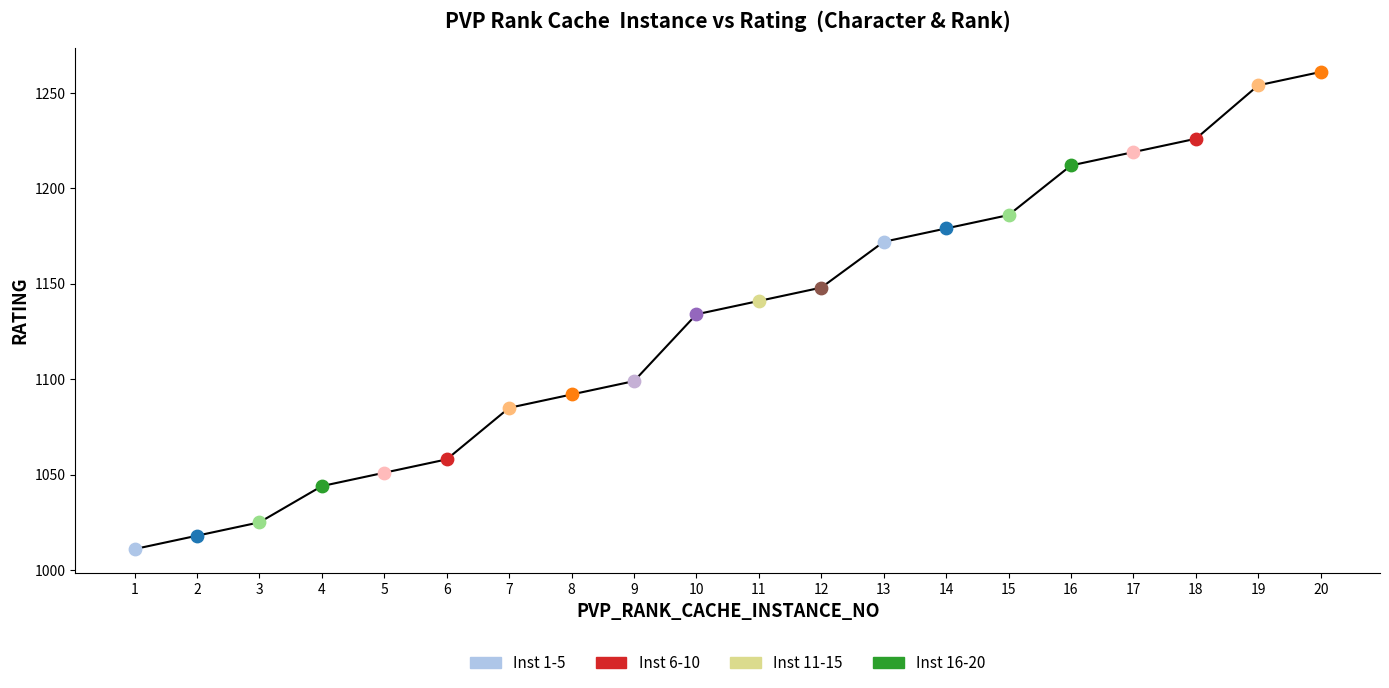

Between 19 and 12, which is larger?

19